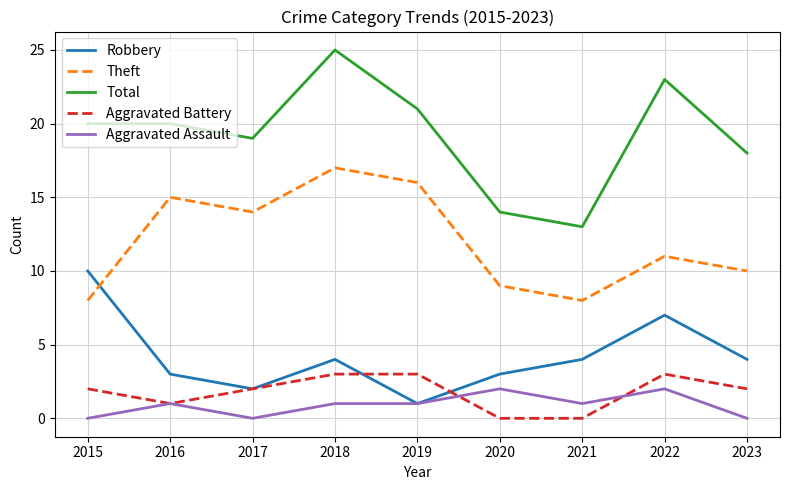

Is it true that Aggravated Battery equals 2 at 2023?

True